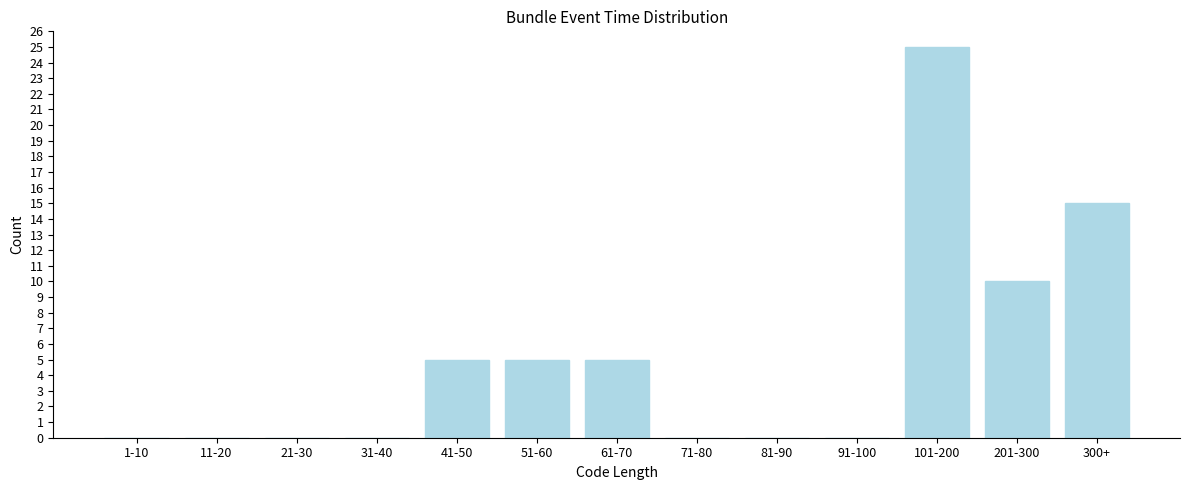

Reading left to right, list all the values displayed in this chart.

1-10=0	11-20=0	21-30=0	31-40=0	41-50=5	51-60=5	61-70=5	71-80=0	81-90=0	91-100=0	101-200=25	201-300=10	300+=15